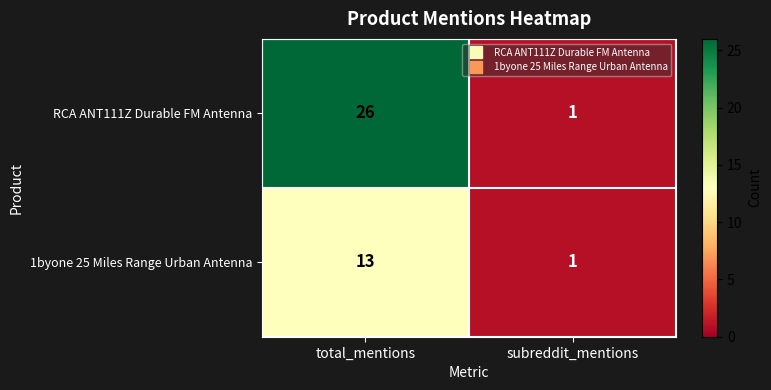

List the series in order of their peak value, highest first.

RCA ANT111Z Durable FM Antenna, 1byone 25 Miles Range Urban Antenna